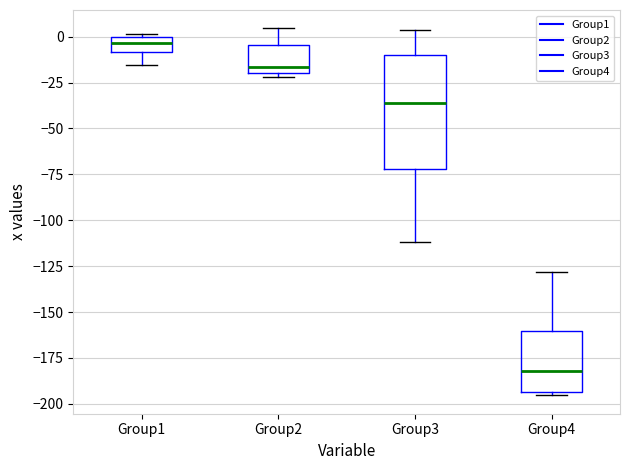

Where does the median line of the box for Group2 sit on the y-axis? The values are not printed on the chart, so give them approximately, as read against the axis.

-15